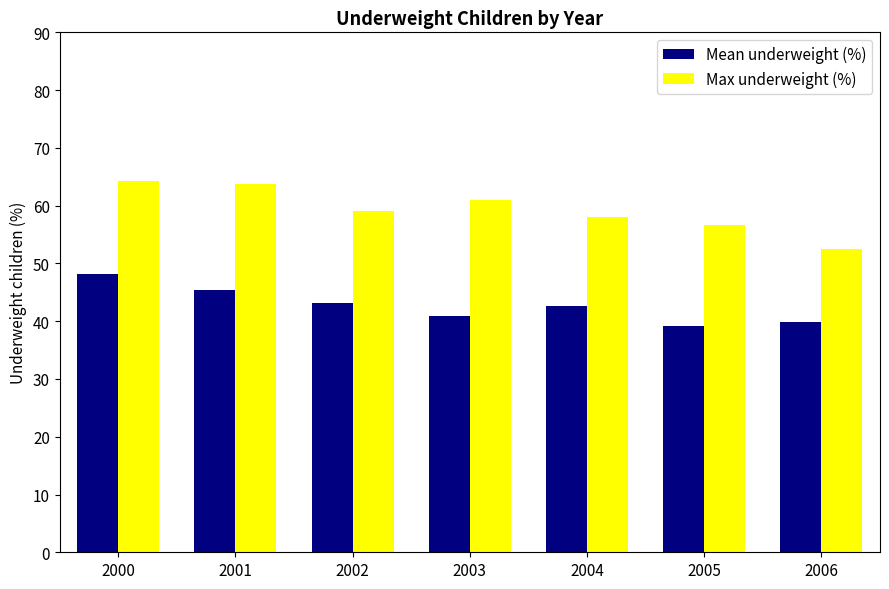

Which series has the largest range (max minus min)?

Max underweight (%)